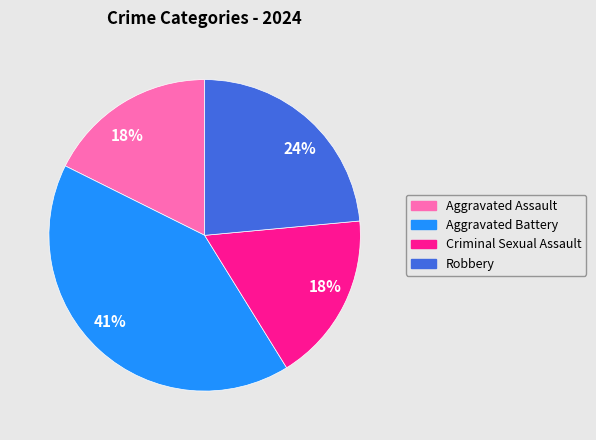

To the nearest percent, what is the average slice percentage?

25%